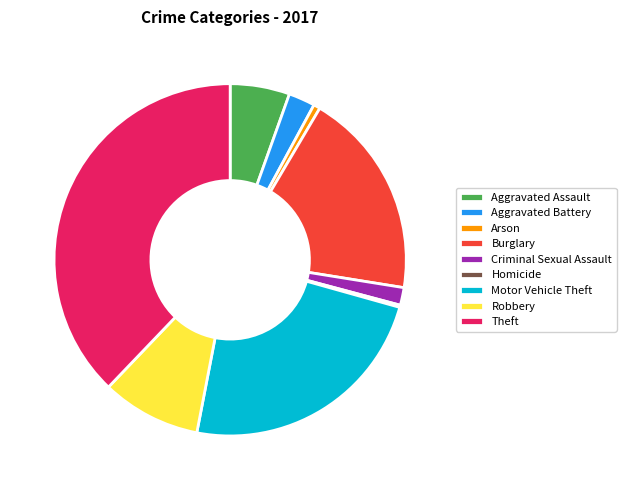

Does any single category account for the majority?

No